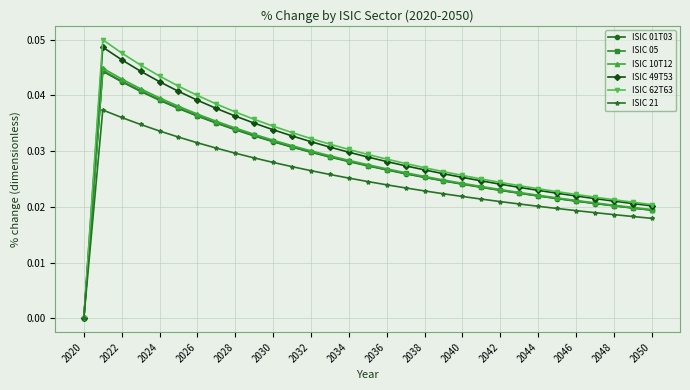

True or false: ISIC 01T03 has more than 0 points higher than both neighbors.

True